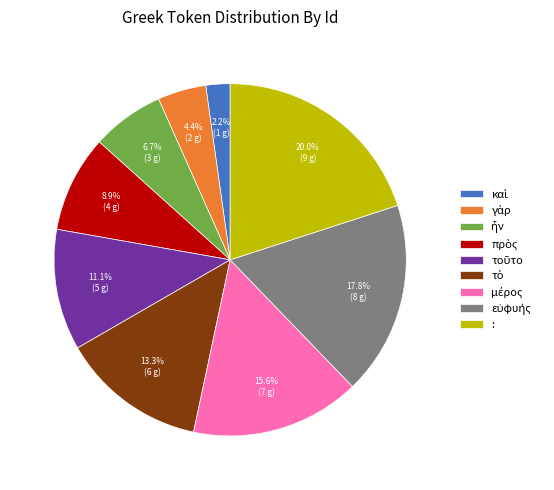

What is the largest slice in the pie chart?

: